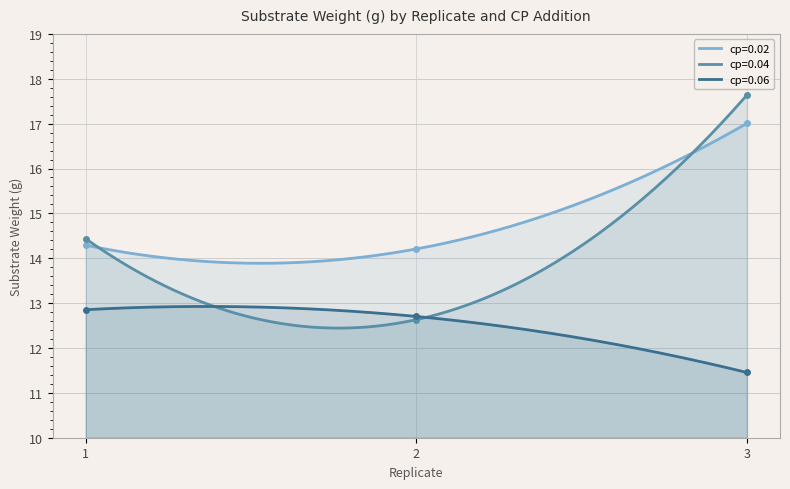

Read the cp=0.02 value at 1.

14.3